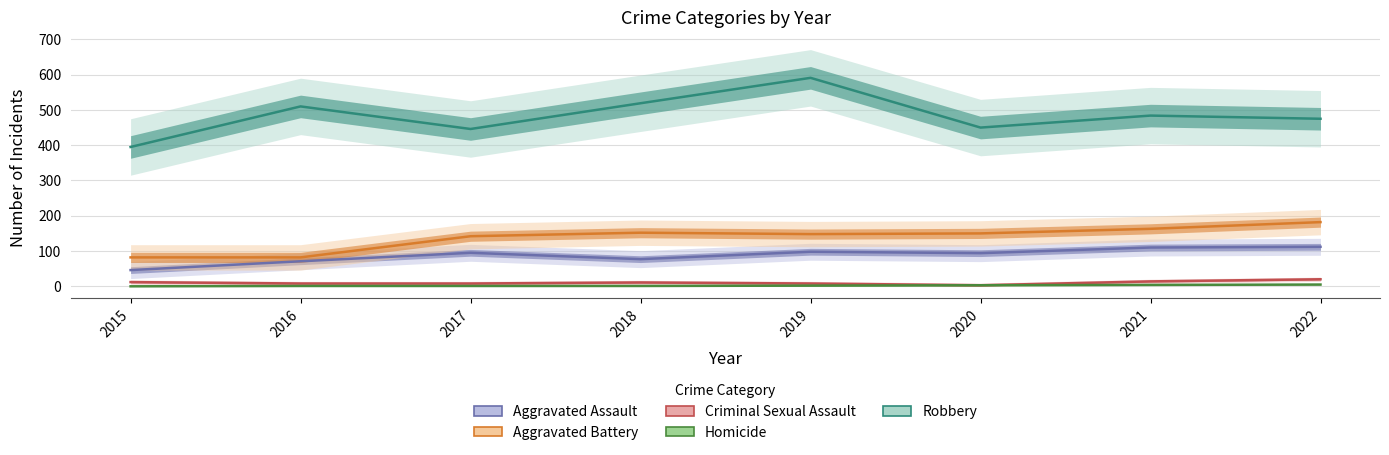

Where is Criminal Sexual Assault nearest to the value 11?

2018